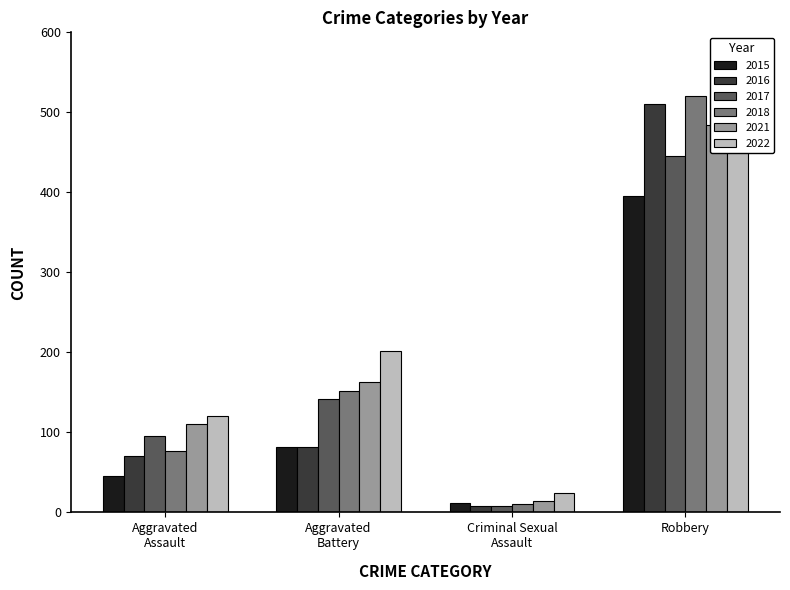

At how many categories does at least one series exceed 458?

1